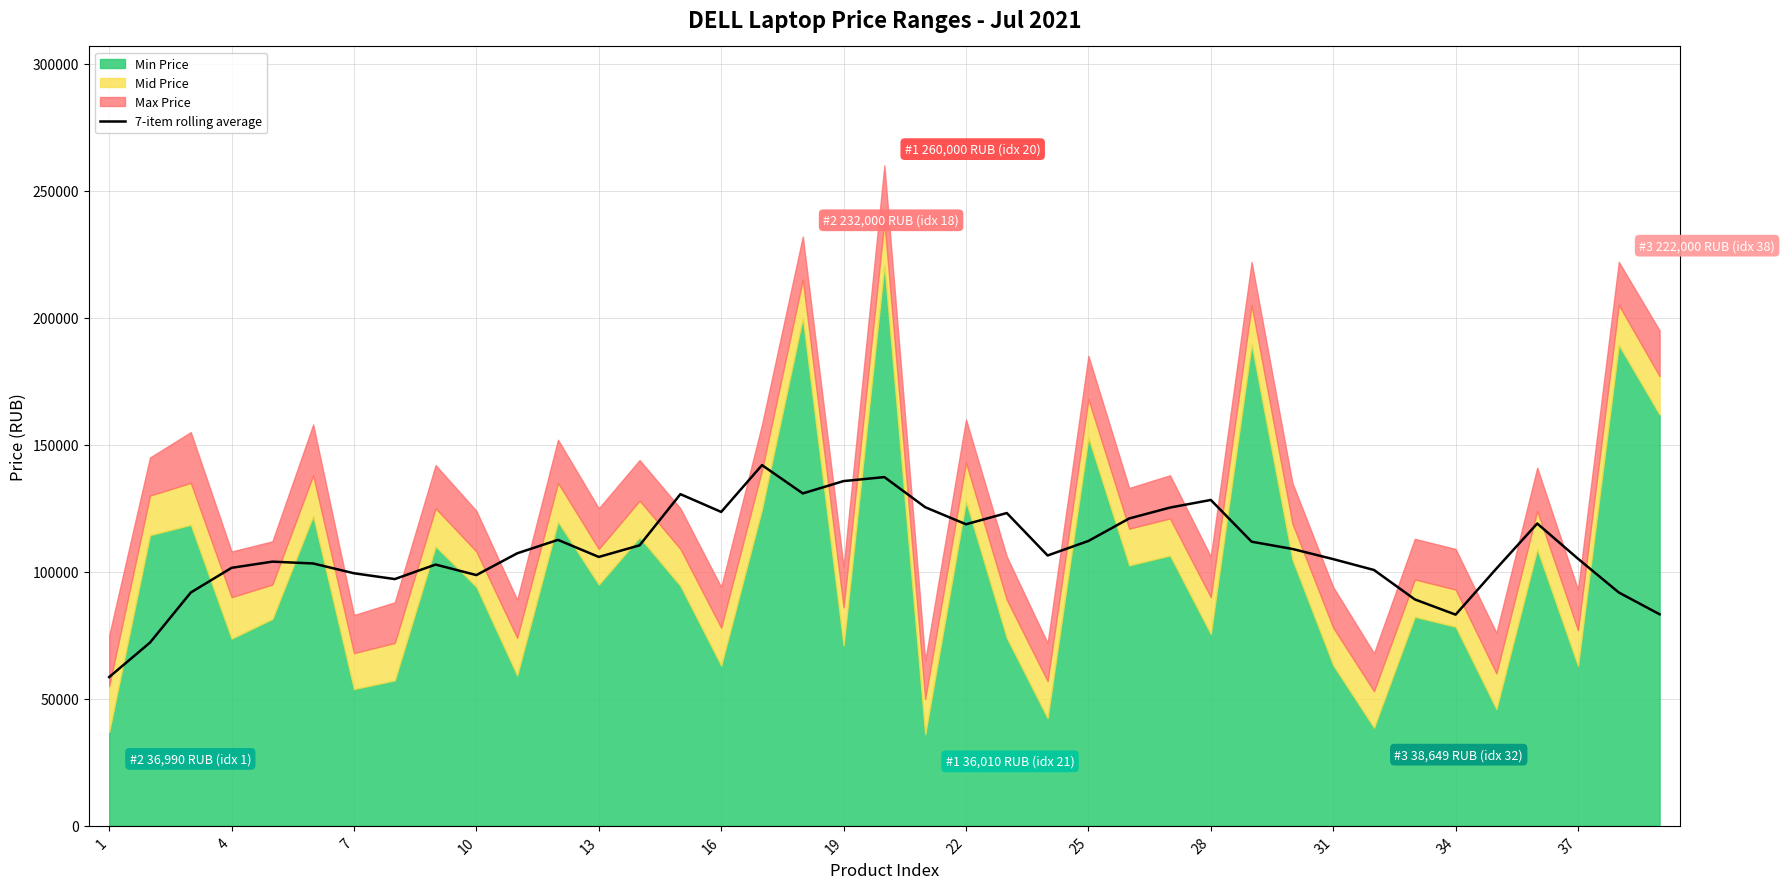

What is the lowest value of the 7-item rolling average series?

58571.4